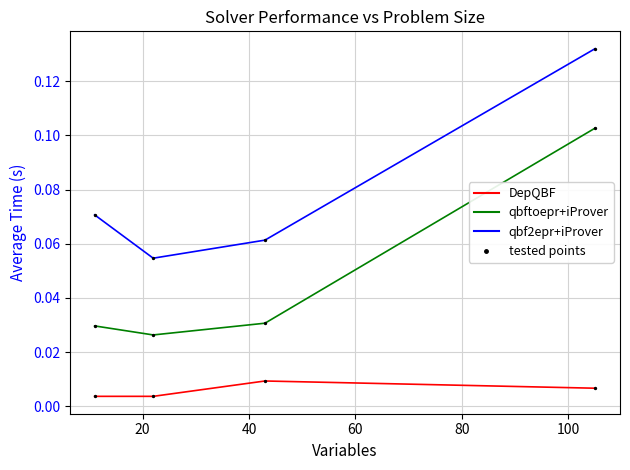

True or false: qbf2epr+iProver and qbftoepr+iProver intersect in this chart.

False